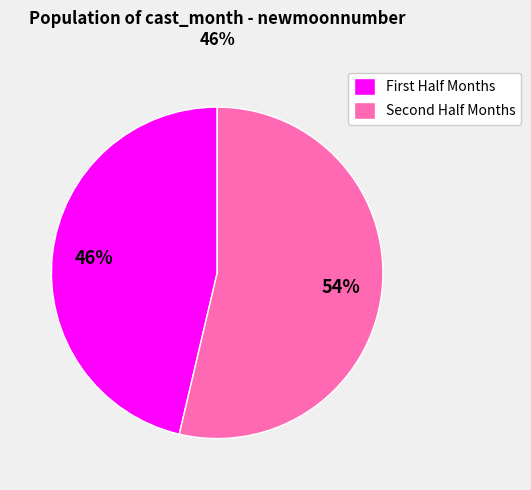

How many slices are in this pie chart?

2